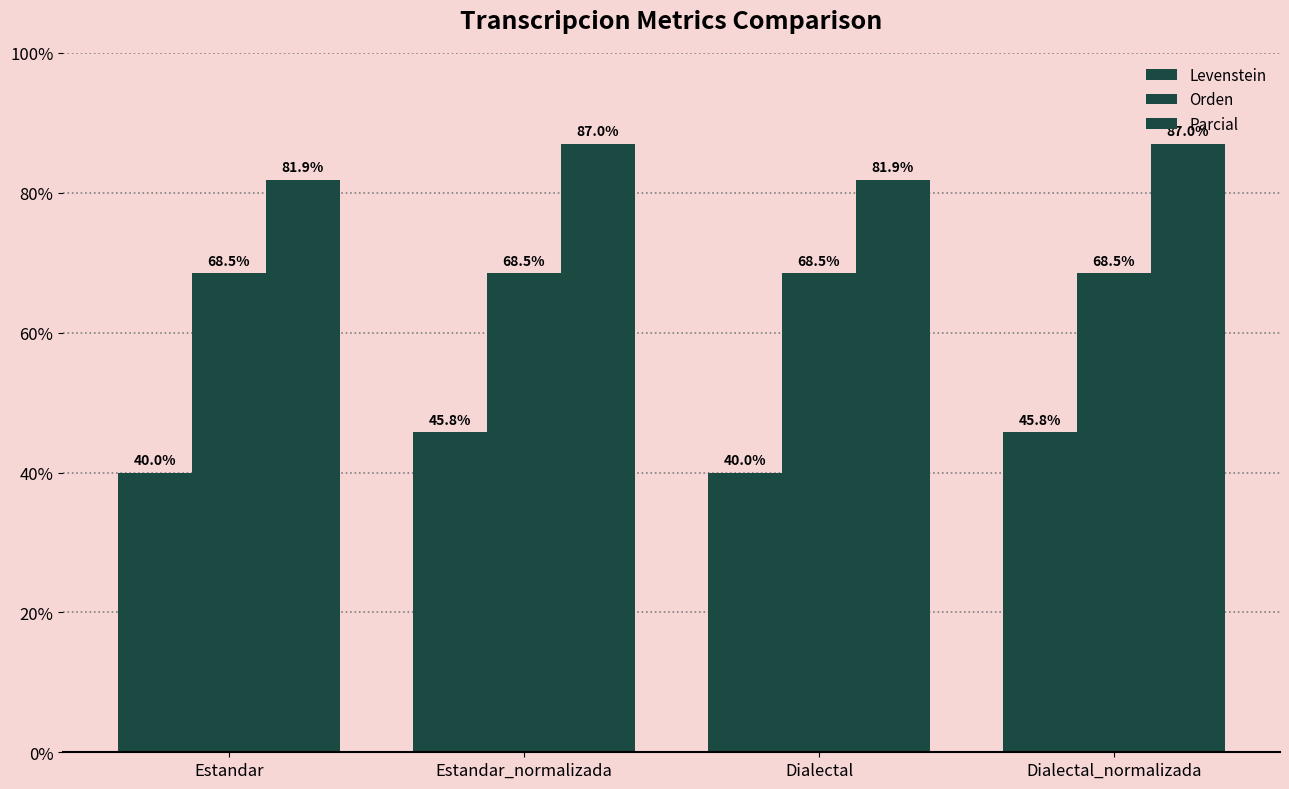

What is the label of the 4th bar from the left?

Dialectal_normalizada